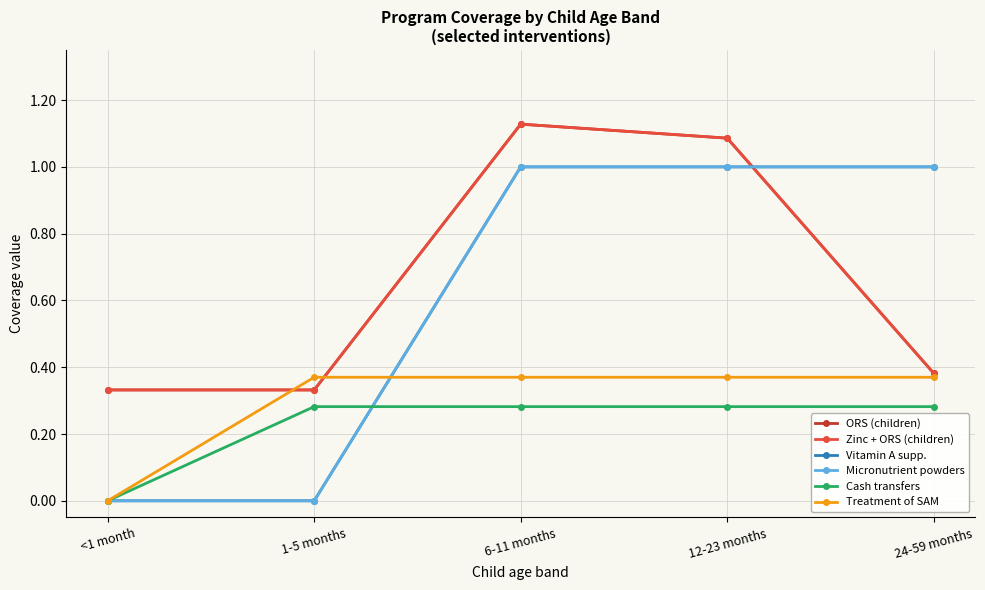

What is the label of the 5th point from the right?

<1 month